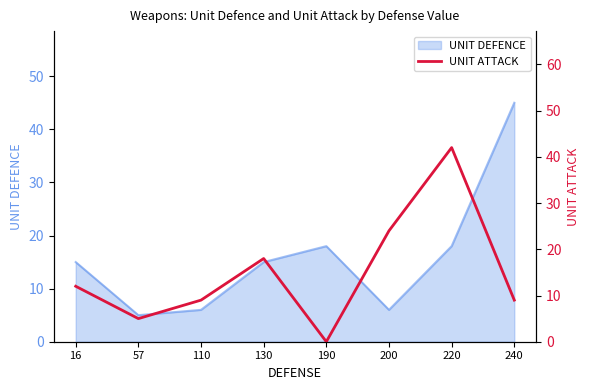

How many lines are shown in the chart?

1